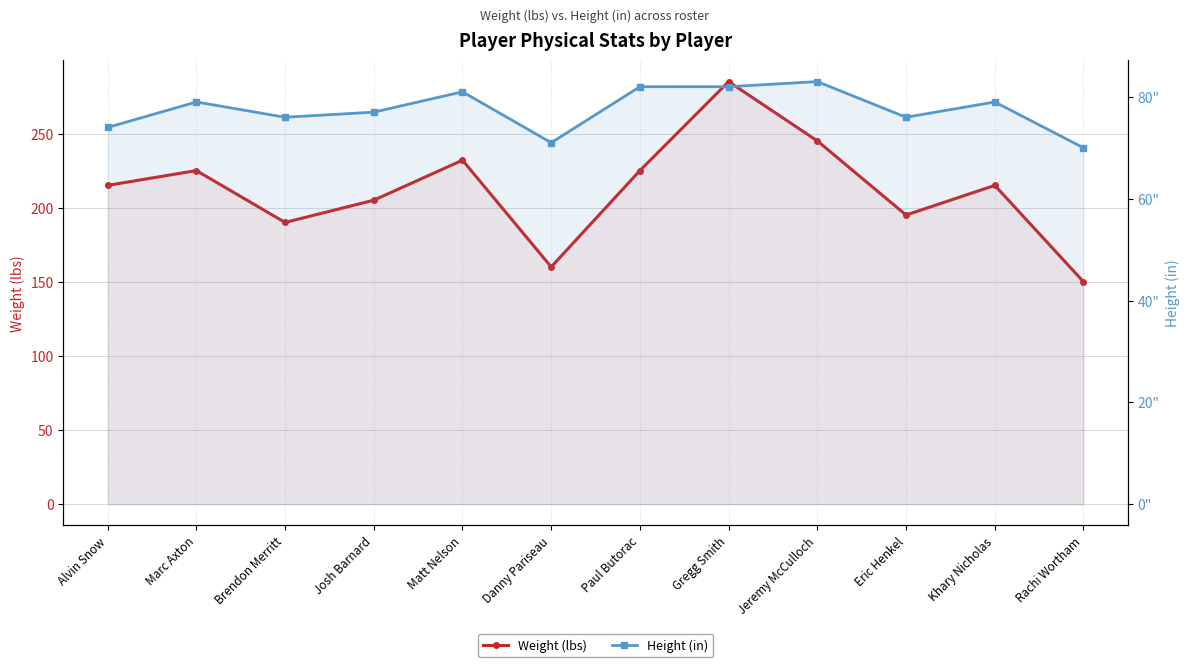

Between Danny Pariseau and Khary Nicholas, which is larger?

Khary Nicholas